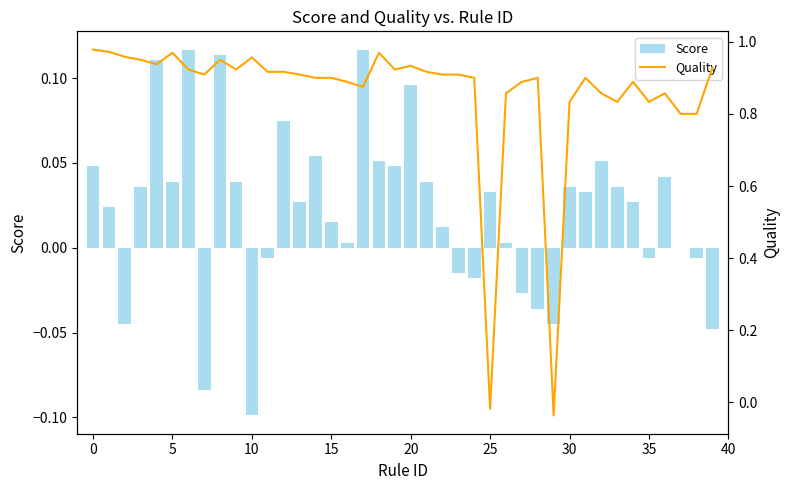

True or false: Quality has a value of 1.2 at 36.

False